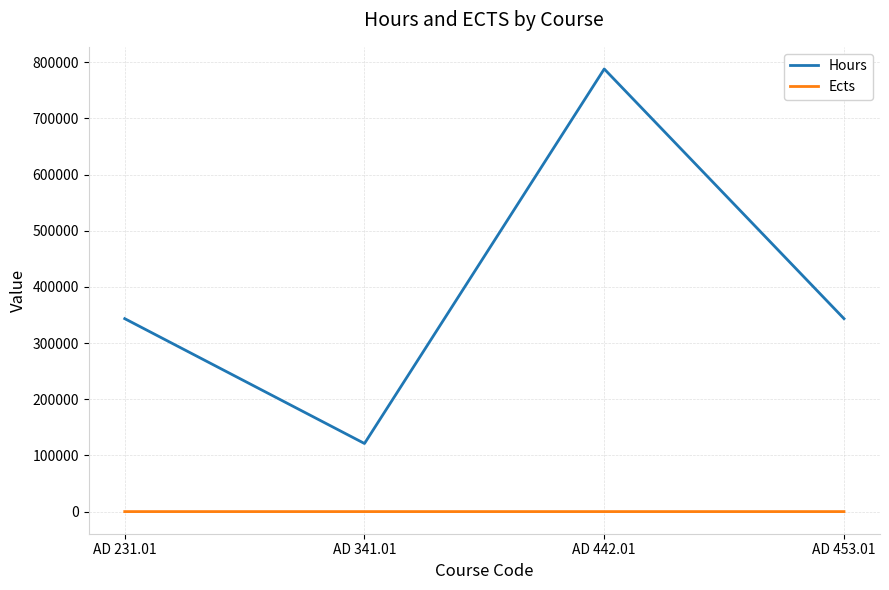

In Hours, how many points are lower than both neighbors (excluding endpoints)?

1